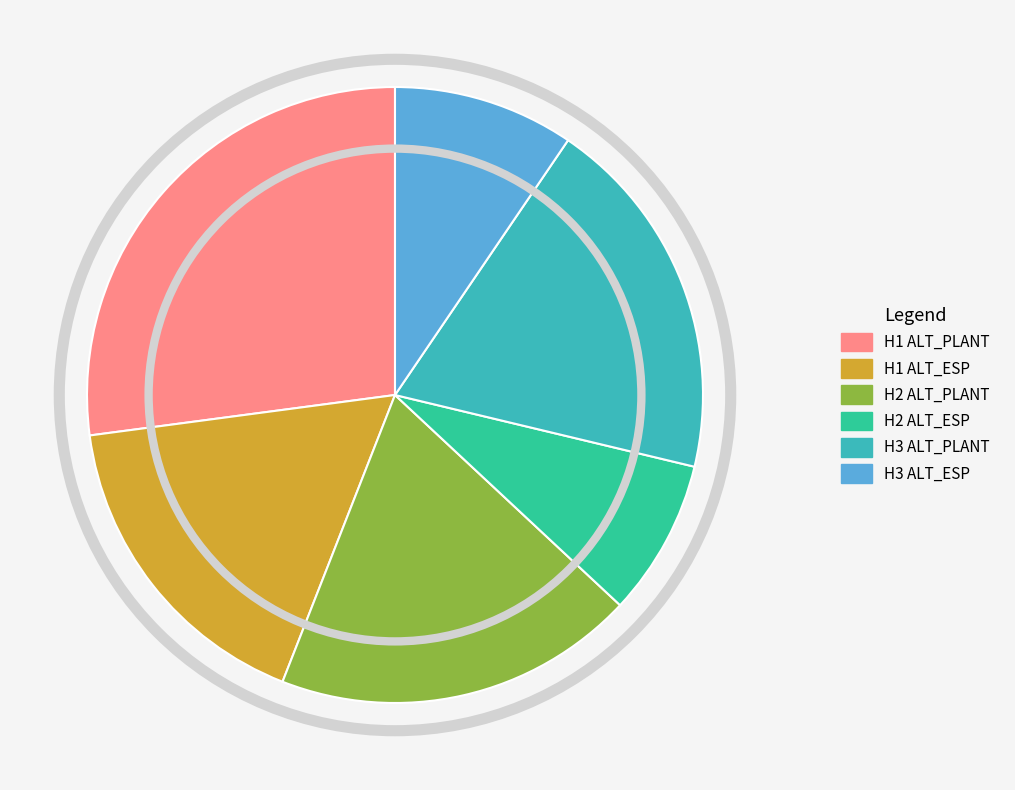

Is it true that H2 ALT_ESP is 8% of the pie?

True